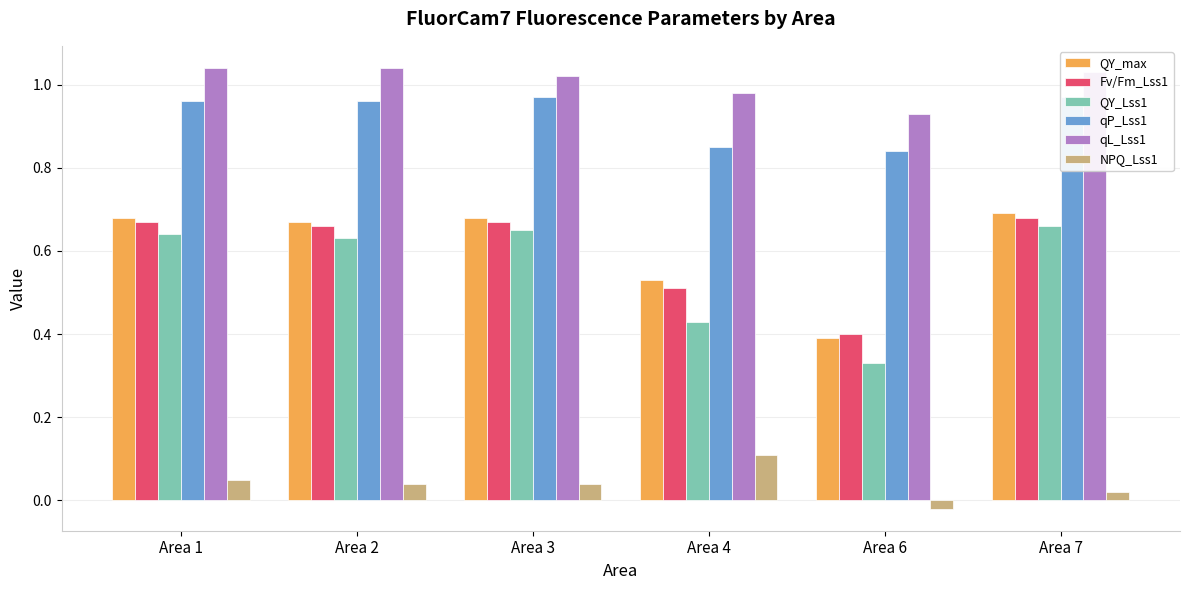

What is the maximum value shown in the chart?

1.0